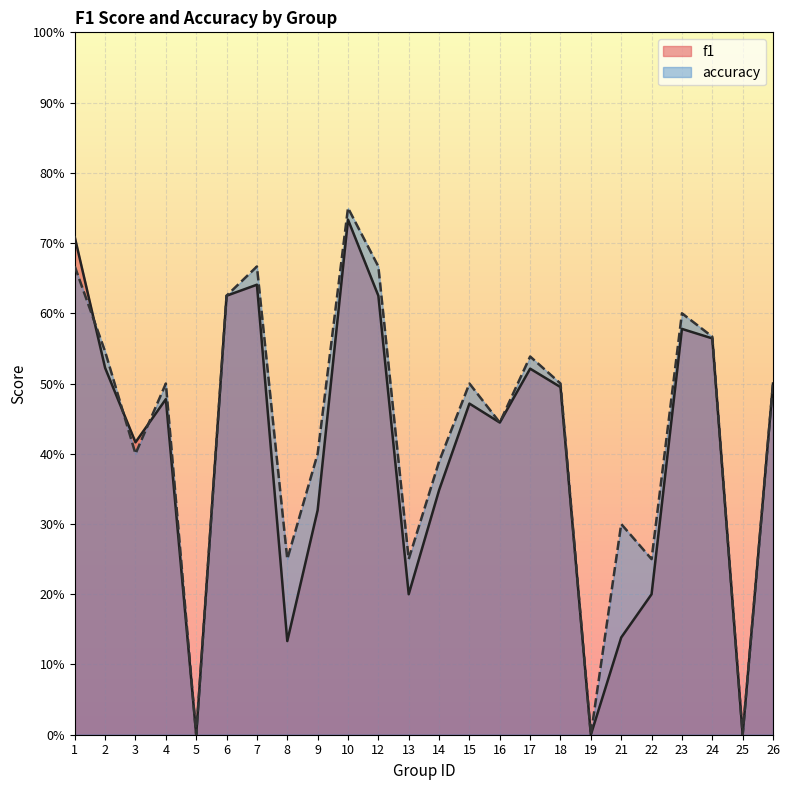

True or false: f1 has more than 1 interior local peaks.

True